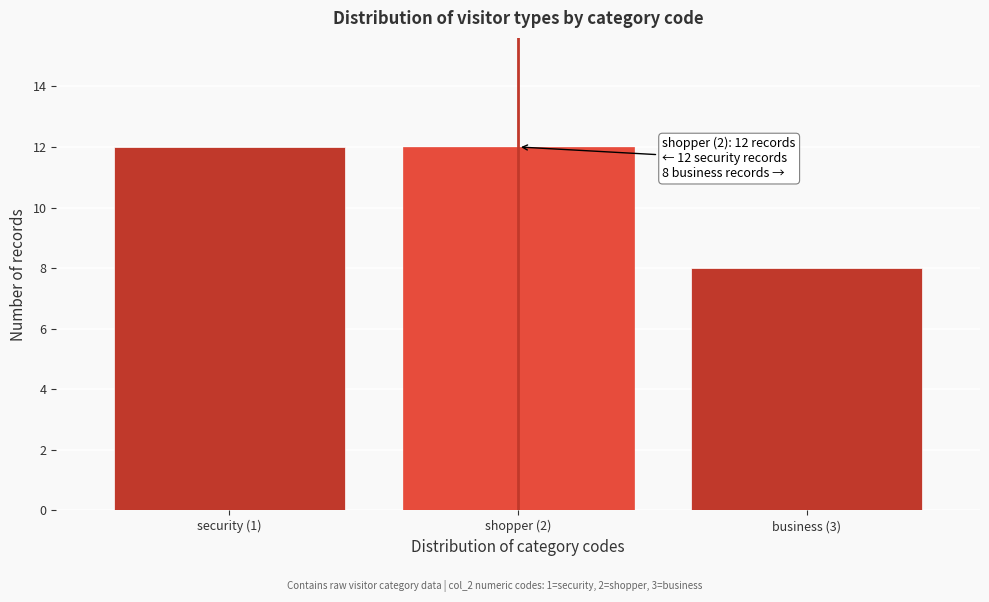

Reading left to right, what are all the values shown in this chart?

security (1)=12	shopper (2)=12	business (3)=8